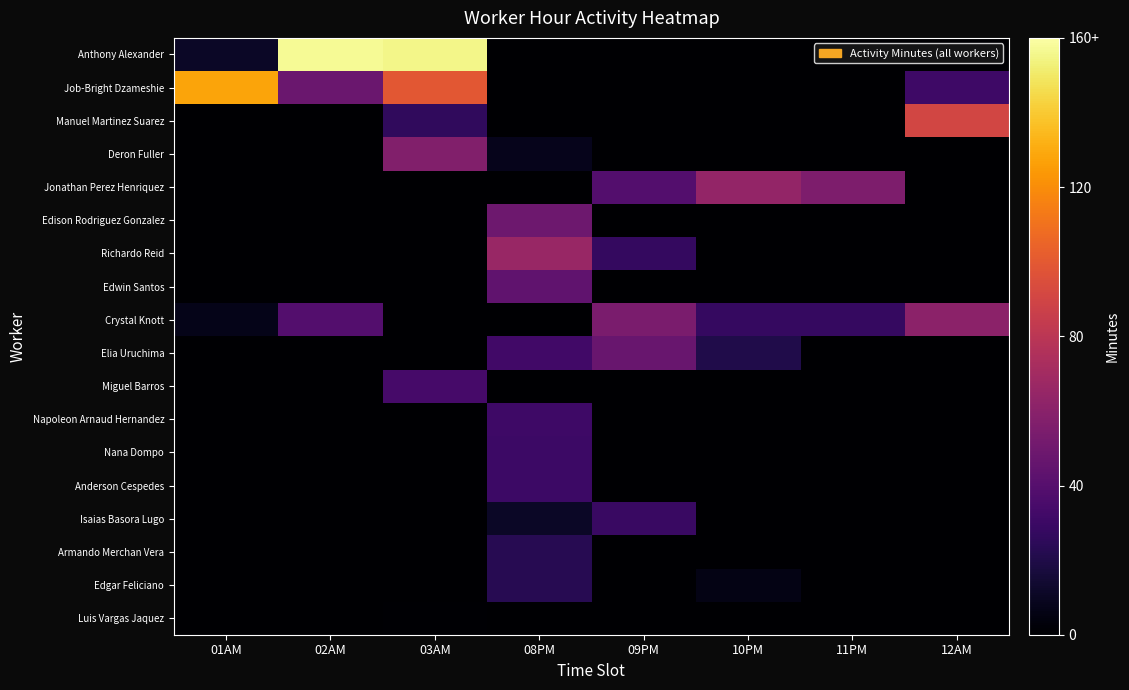

Reading right to left, list all the values displayed in this chart.

Anthony Alexander: 12AM=0	11PM=0	10PM=0	09PM=0	08PM=0	03AM=155	02AM=157	01AM=11
Job-Bright Dzameshie: 12AM=31	11PM=0	10PM=0	09PM=0	08PM=0	03AM=99	02AM=48	01AM=128
Manuel Martinez Suarez: 12AM=90	11PM=0	10PM=0	09PM=0	08PM=0	03AM=26	02AM=0	01AM=0
Deron Fuller: 12AM=0	11PM=0	10PM=0	09PM=0	08PM=8	03AM=57	02AM=0	01AM=0
Jonathan Perez Henriquez: 12AM=0	11PM=55	10PM=64	09PM=39	08PM=0	03AM=0	02AM=0	01AM=0
Edison Rodriguez Gonzalez: 12AM=0	11PM=0	10PM=0	09PM=0	08PM=49	03AM=0	02AM=0	01AM=0
Richardo Reid: 12AM=0	11PM=0	10PM=0	09PM=27	08PM=66	03AM=0	02AM=0	01AM=0
Edwin Santos: 12AM=0	11PM=0	10PM=0	09PM=0	08PM=44	03AM=0	02AM=0	01AM=0
Crystal Knott: 12AM=61	11PM=28	10PM=28	09PM=54	08PM=0	03AM=0	02AM=39	01AM=7
Elia Uruchima: 12AM=0	11PM=0	10PM=20	09PM=47	08PM=32	03AM=0	02AM=0	01AM=0
Miguel Barros: 12AM=0	11PM=0	10PM=0	09PM=0	08PM=0	03AM=34	02AM=0	01AM=0
Napoleon Arnaud Hernandez: 12AM=0	11PM=0	10PM=0	09PM=0	08PM=31	03AM=0	02AM=0	01AM=0
Nana Dompo: 12AM=0	11PM=0	10PM=0	09PM=0	08PM=30	03AM=0	02AM=0	01AM=0
Anderson Cespedes: 12AM=0	11PM=0	10PM=0	09PM=0	08PM=30	03AM=0	02AM=0	01AM=0
Isaias Basora Lugo: 12AM=0	11PM=0	10PM=0	09PM=29	08PM=11	03AM=0	02AM=0	01AM=0
Armando Merchan Vera: 12AM=0	11PM=0	10PM=0	09PM=0	08PM=23	03AM=0	02AM=0	01AM=0
Edgar Feliciano: 12AM=0	11PM=0	10PM=6	09PM=0	08PM=23	03AM=0	02AM=0	01AM=0
Luis Vargas Jaquez: 12AM=0	11PM=0	10PM=0	09PM=0	08PM=0	03AM=1	02AM=0	01AM=0